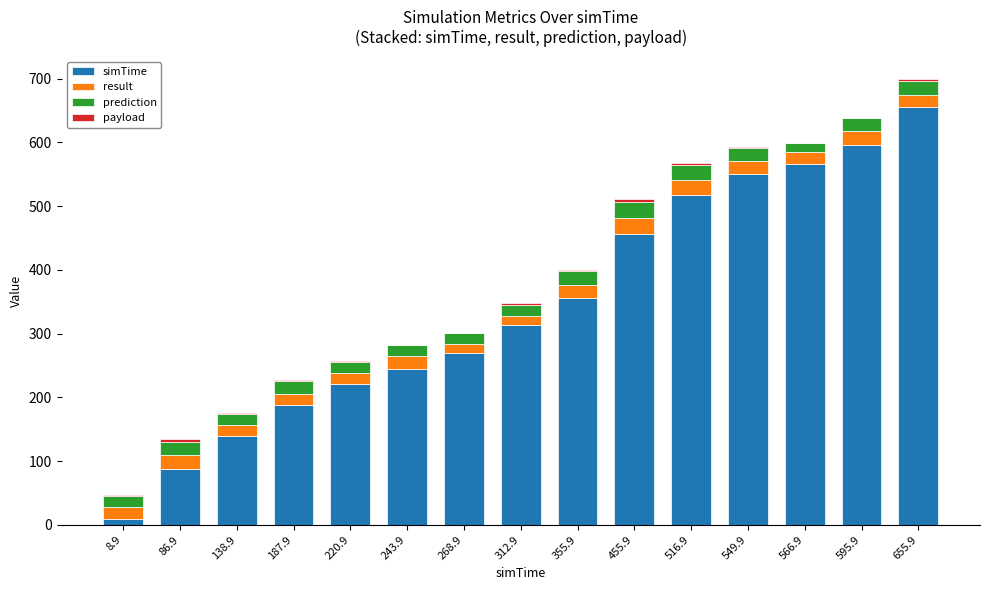

What is the sum of all simTime values?

5166.5